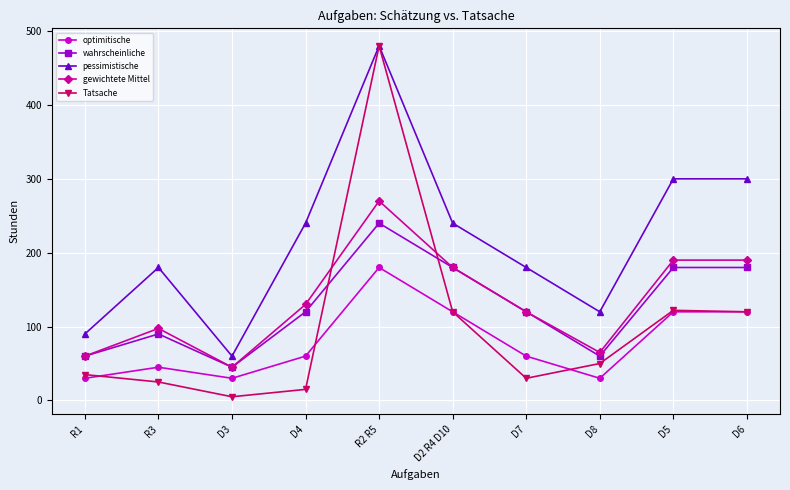

What is the highest value of the Tatsache series?

480.0